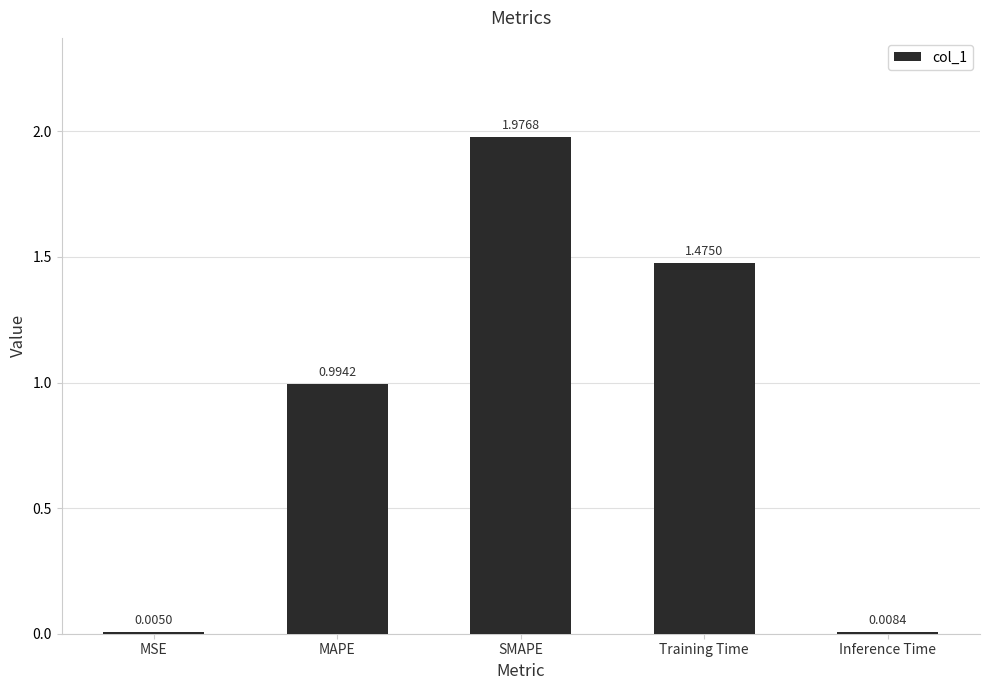

How many series are shown in this chart?

1